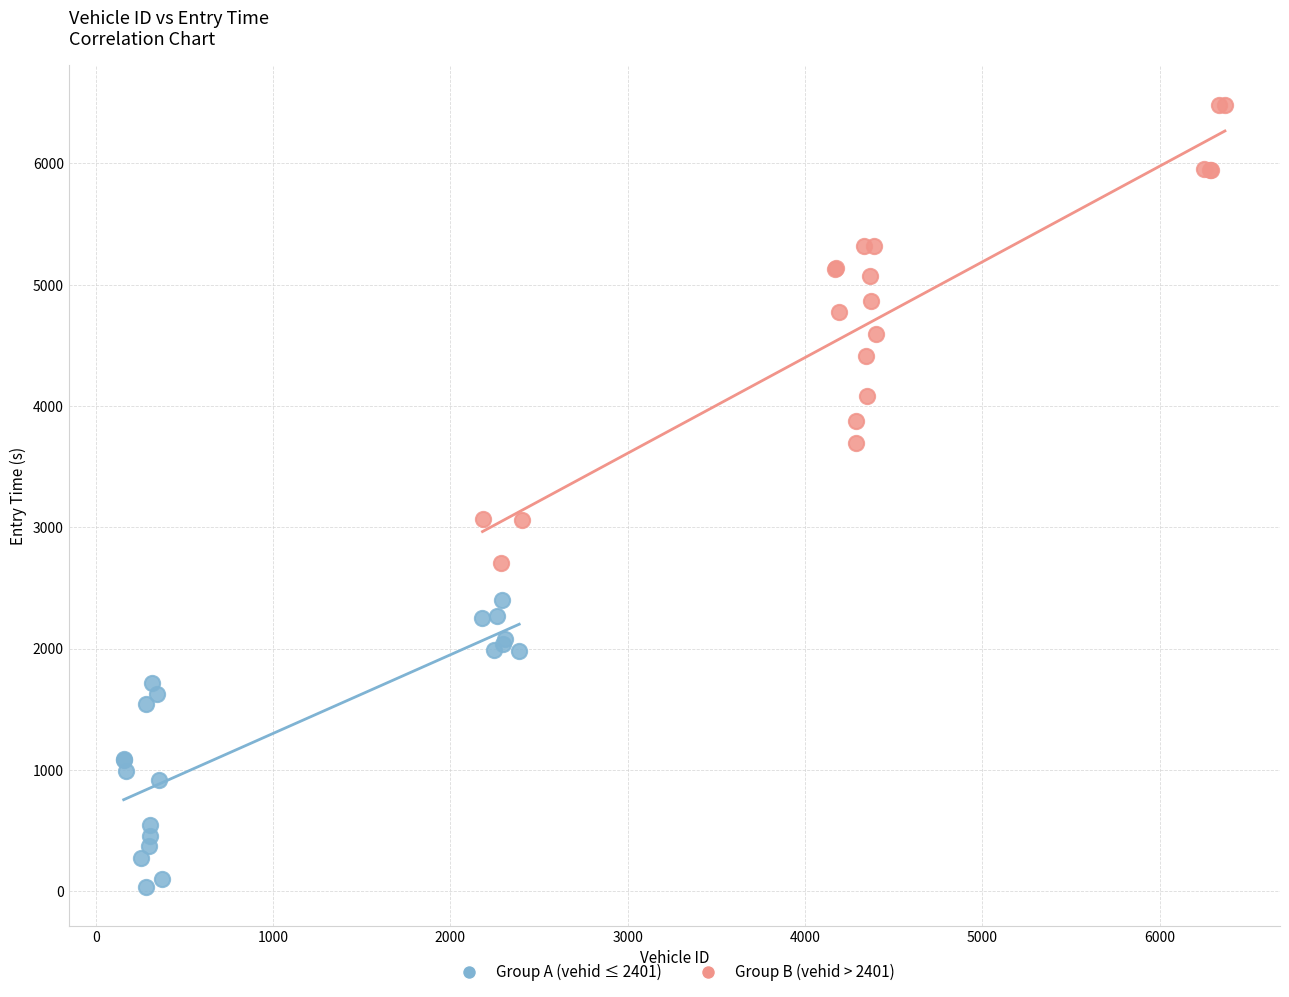

Which series has the largest Y range (max minus min)?

Group B (vehid > 2401)